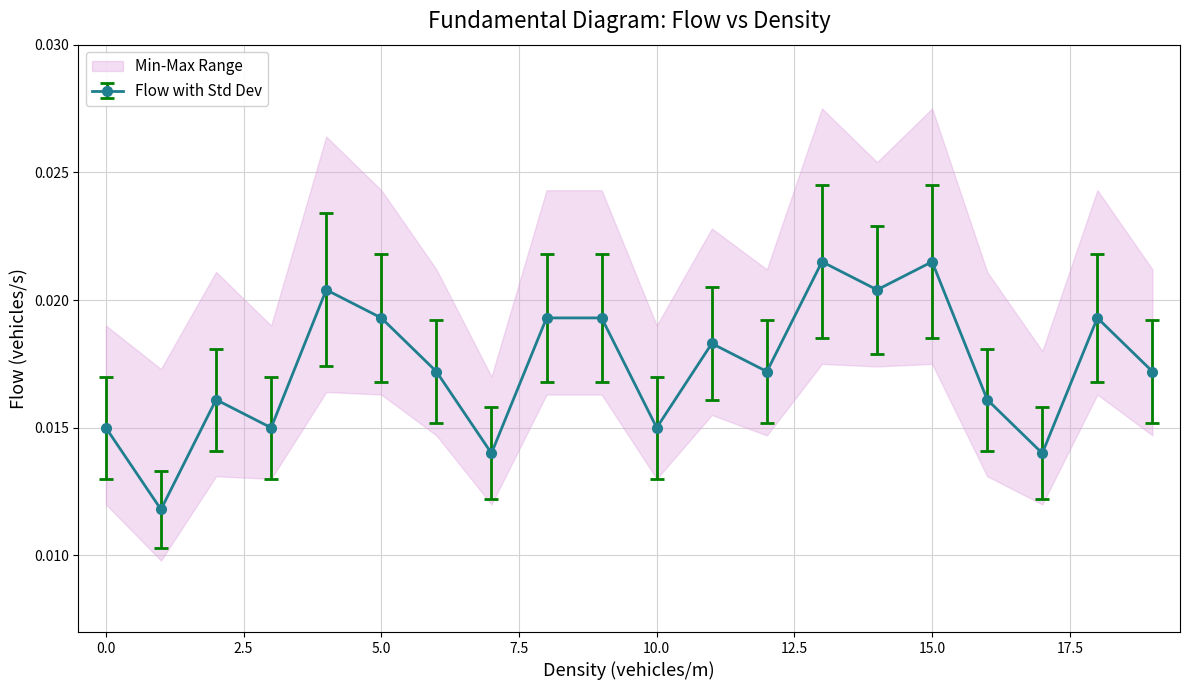

How many Flow with Std Dev values are between 0 and 1?

20